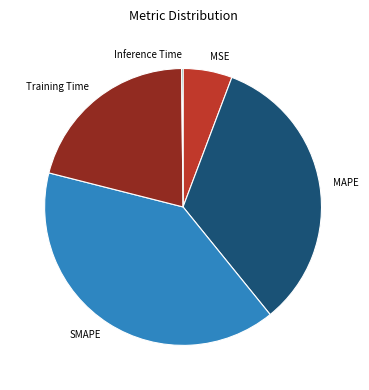

Does any single category account for the majority?

No